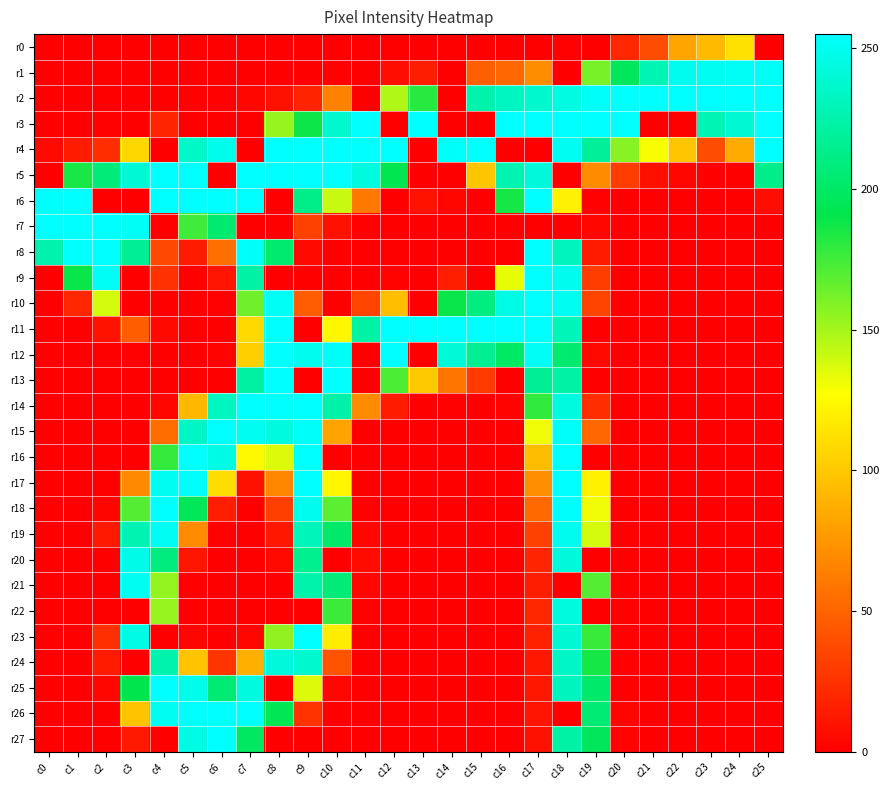

Which series changed the most between c0 and c16?

r3